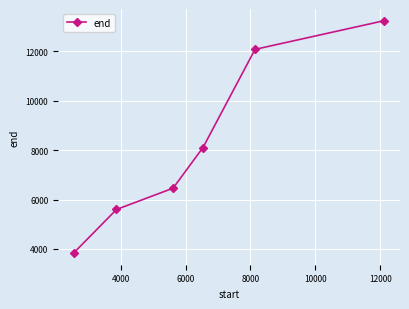

What is the value of the 4th point from the left?

8101